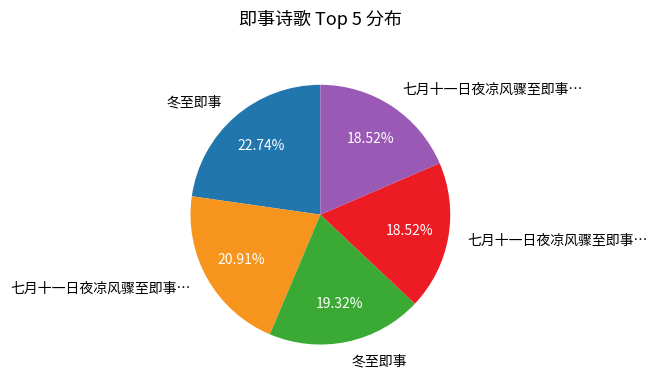

Is there any slice that represents more than half of the pie?

No